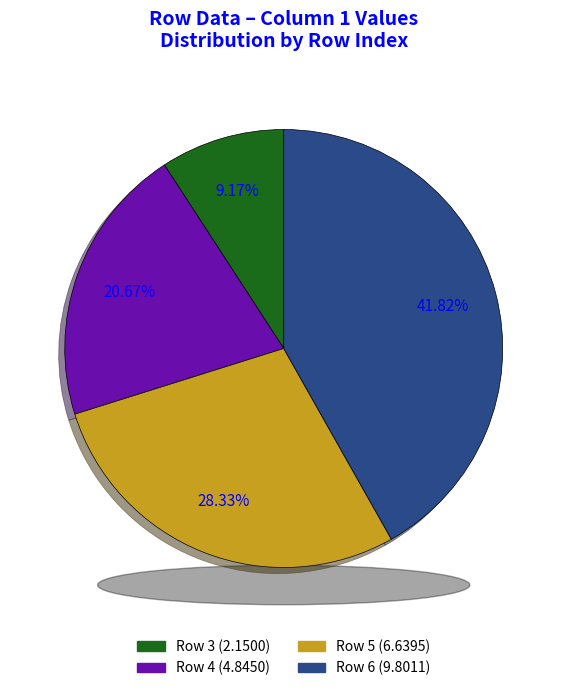

What is the change in value from 4 to 5?

+1.8